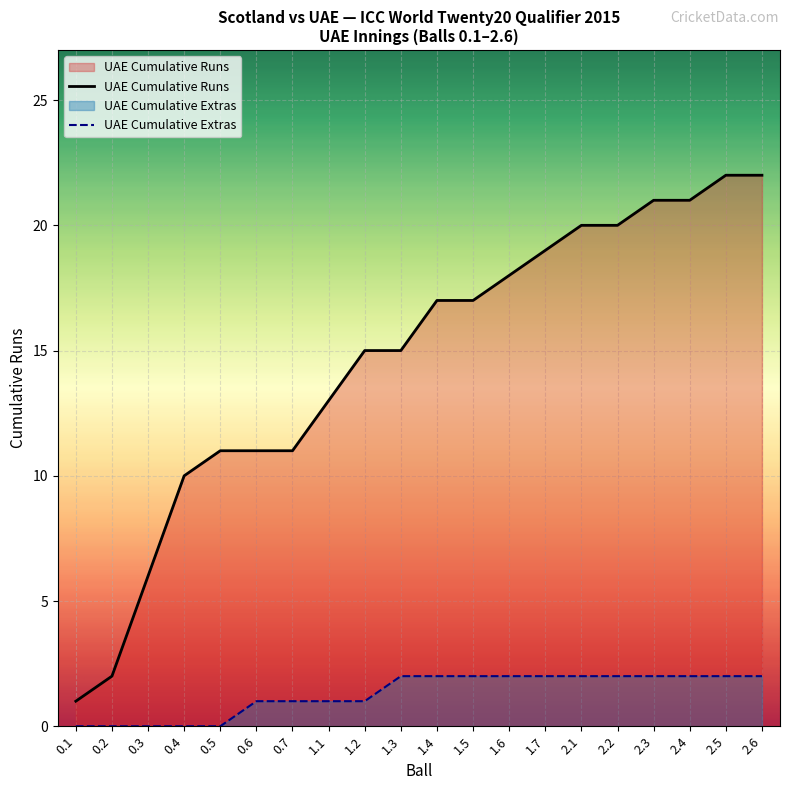

True or false: UAE Cumulative Extras and UAE Cumulative Runs cross at least once.

False